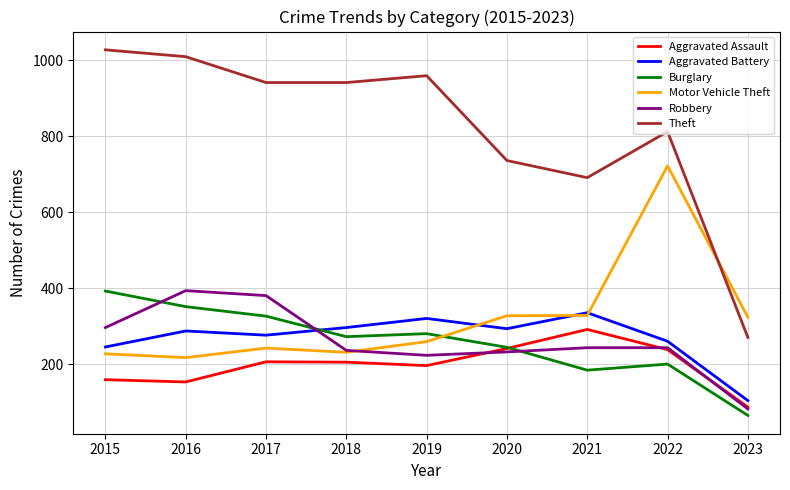

How many interior local peaks does the Aggravated Battery series have?

3